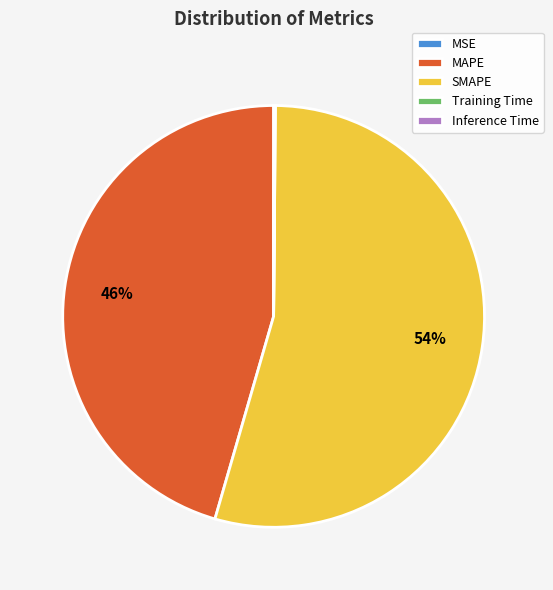

To the nearest percent, what is the average slice percentage?

20%